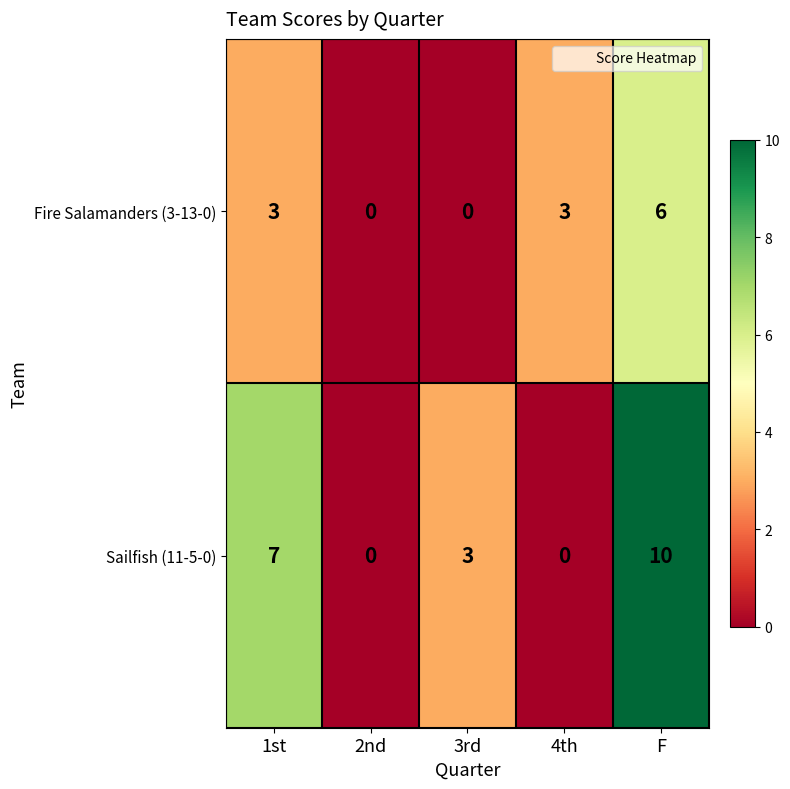

What is the difference between the highest and lowest values at 4th?

3